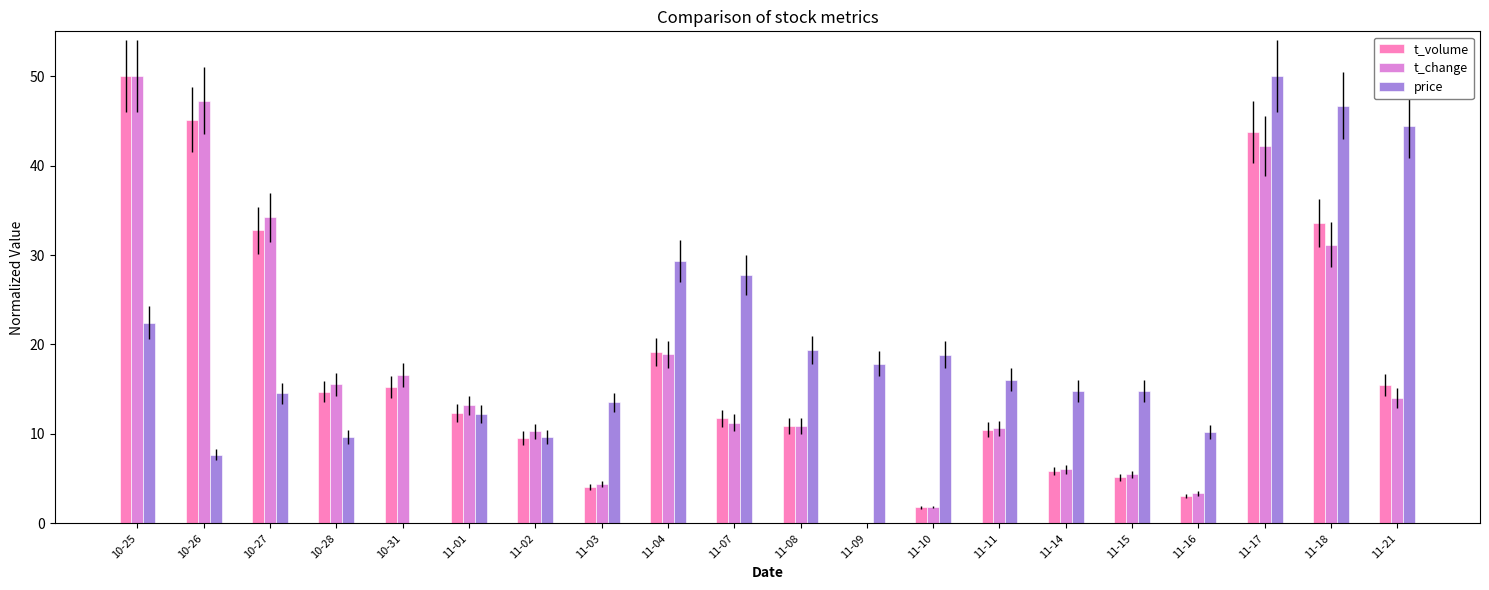

What is the approximate value of t_change at 11-21?

14.0